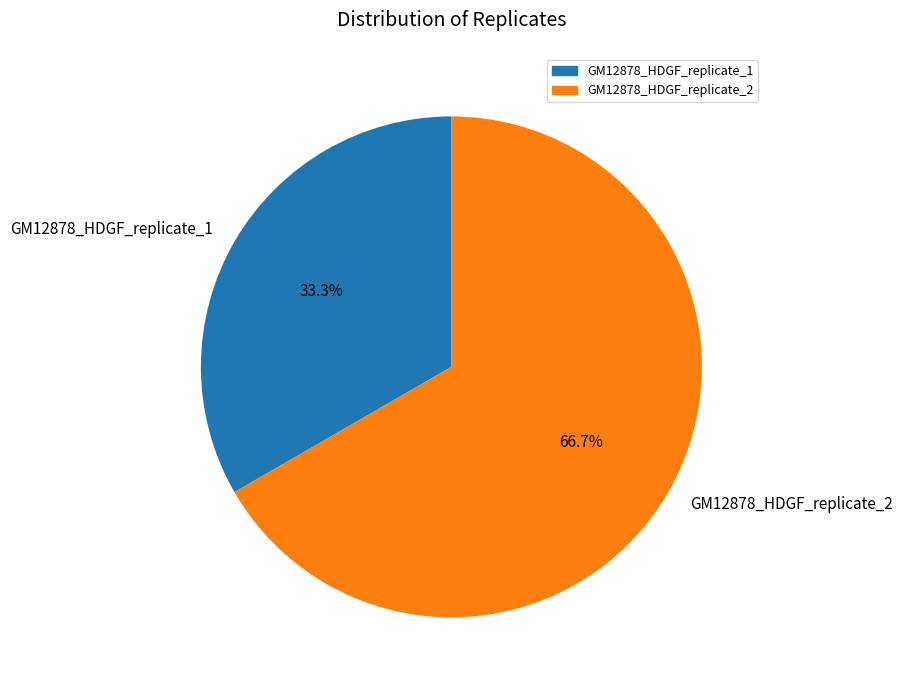

True or false: GM12878_HDGF_replicate_1 accounts for 47% of the total.

False